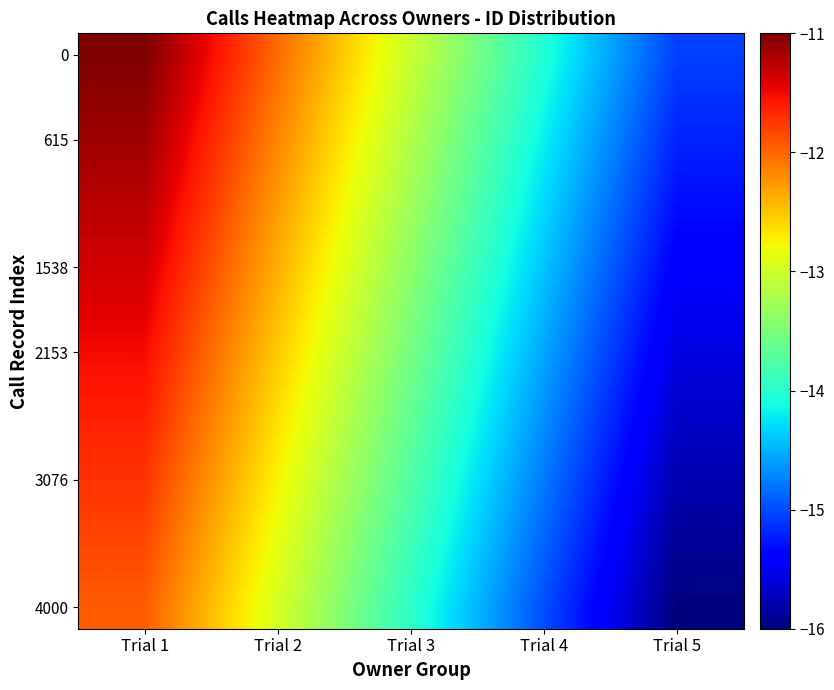

Between Trial 3 and Trial 1, which is larger?

Trial 1